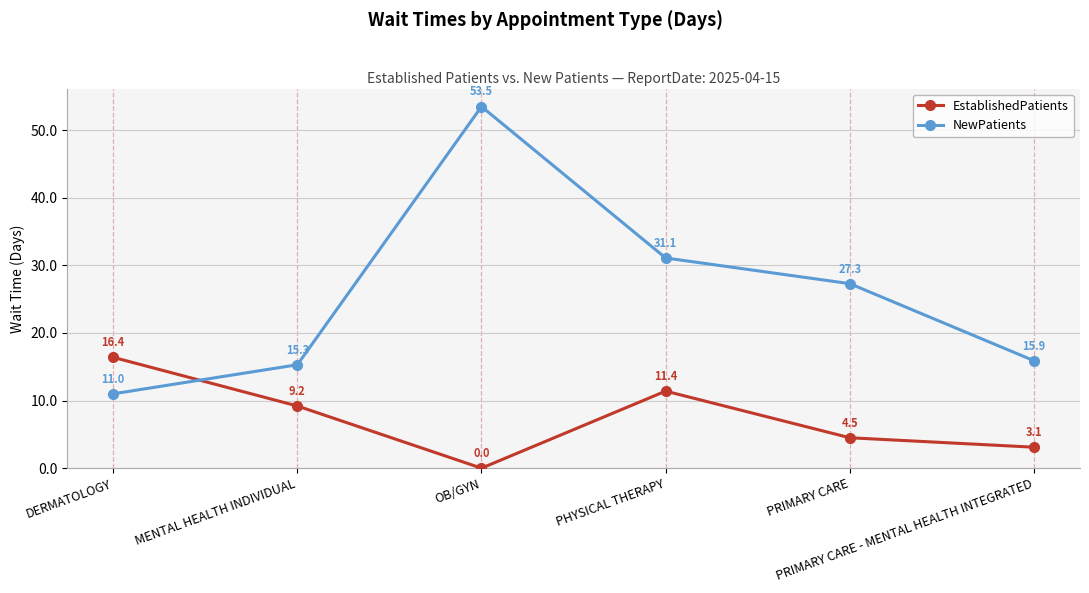

Reading left to right, what are all the values shown in this chart?

EstablishedPatients: DERMATOLOGY=16.4	MENTAL HEALTH INDIVIDUAL=9.2	OB/GYN=0.0	PHYSICAL THERAPY=11.4	PRIMARY CARE=4.5	PRIMARY CARE - MENTAL HEALTH INTEGRATED=3.1
NewPatients: DERMATOLOGY=11.0	MENTAL HEALTH INDIVIDUAL=15.3	OB/GYN=53.5	PHYSICAL THERAPY=31.1	PRIMARY CARE=27.3	PRIMARY CARE - MENTAL HEALTH INTEGRATED=15.9